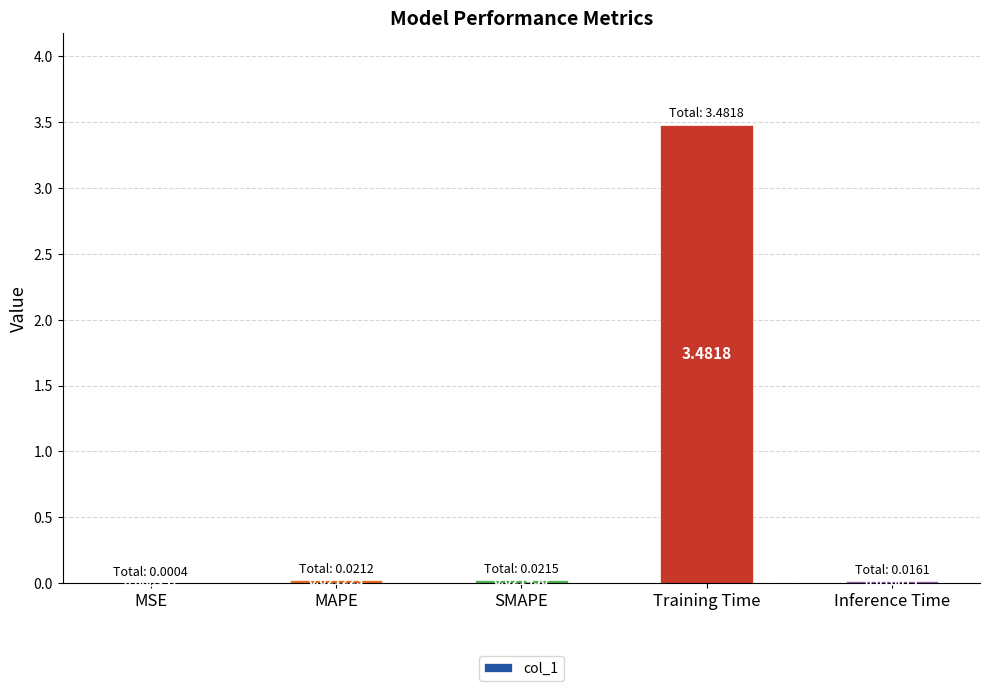

Are the bars grouped side by side (vs. stacked)?

No